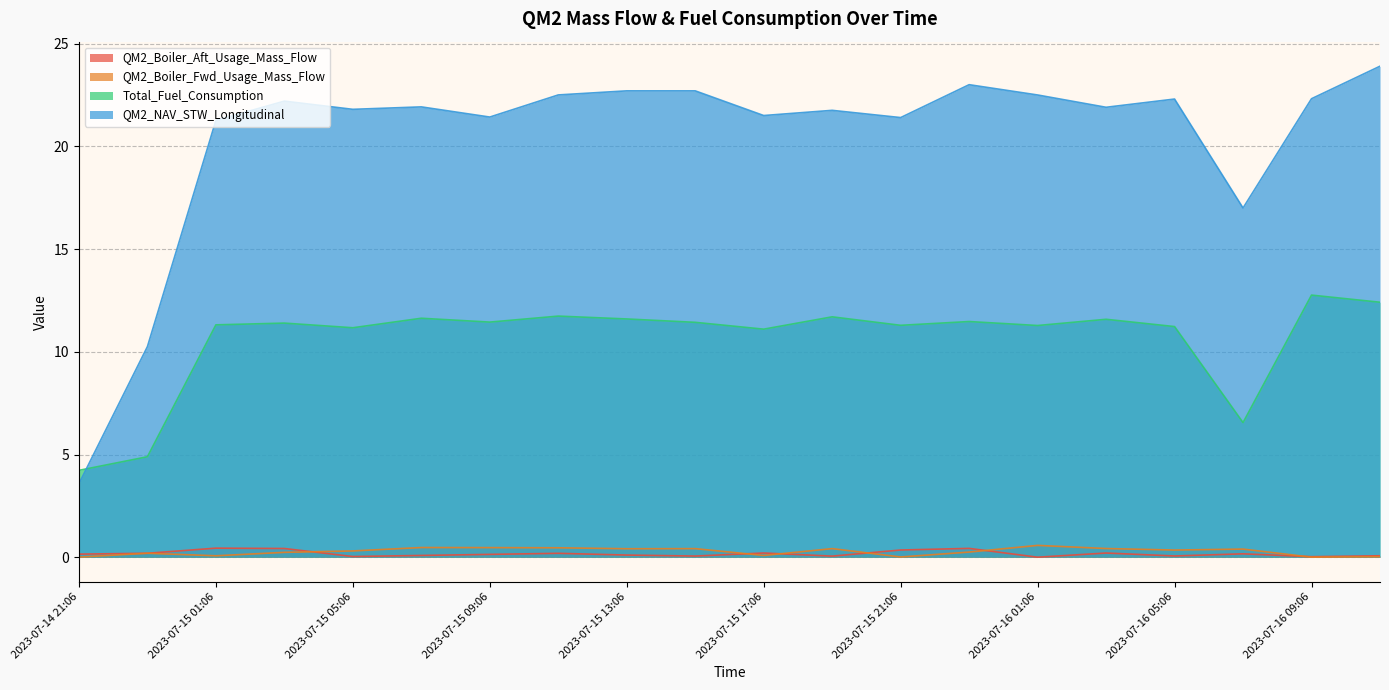

The QM2_NAV_STW_Longitudinal series shows 15.7 at 2023-07-16 01:06. True or false?

False